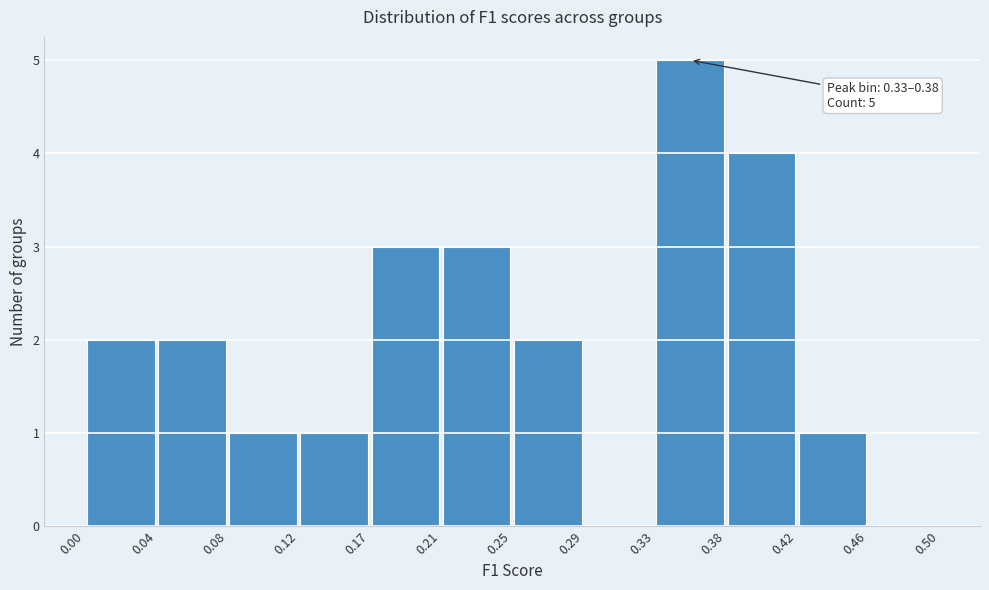

Over which range of the x-axis is the bar tallest?

0.33 to 0.38